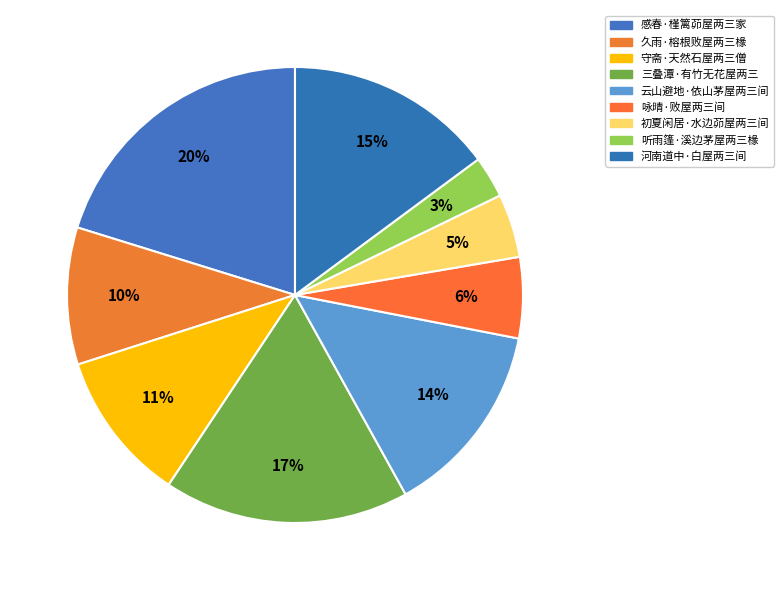

How many segments does this pie chart have?

9